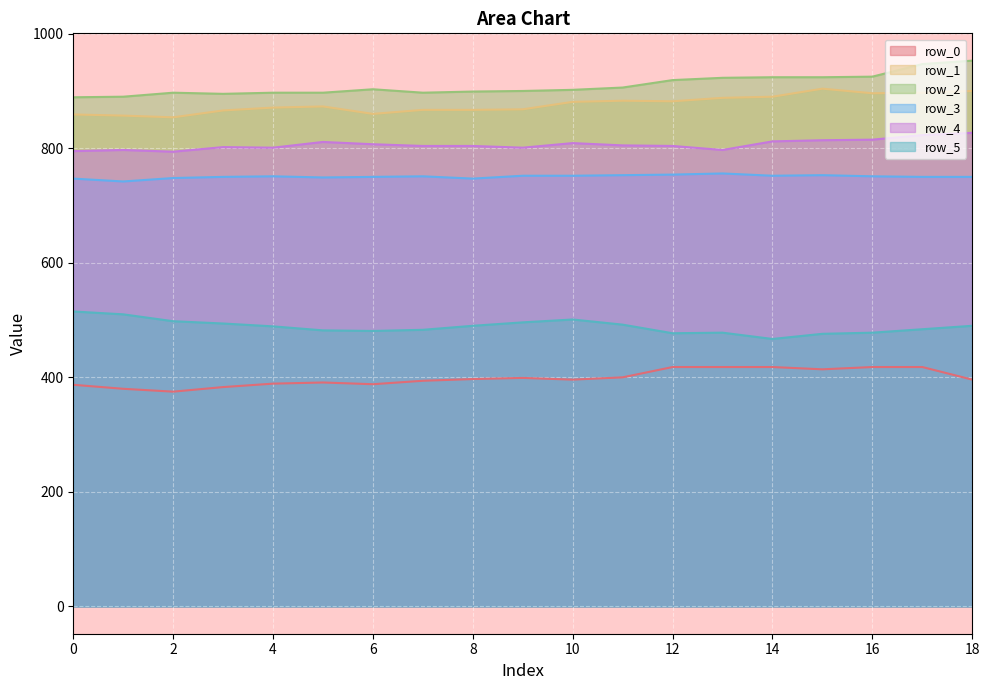

At which label is row_3 closest to 749?

5